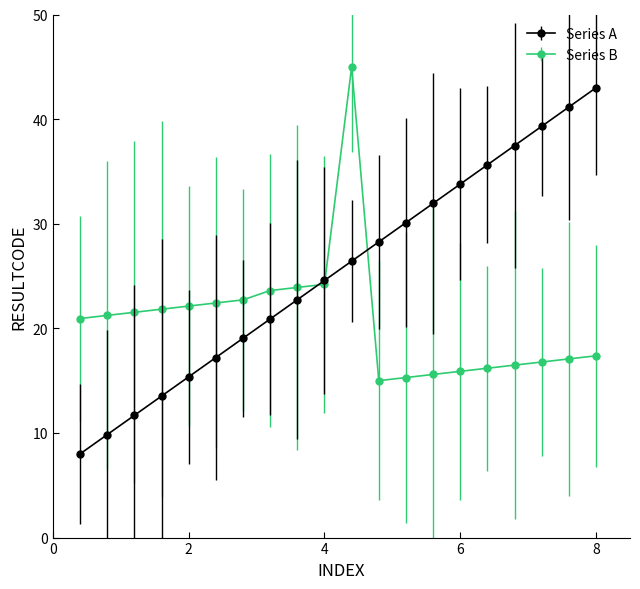

Which series has the widest spread of values?

Series A